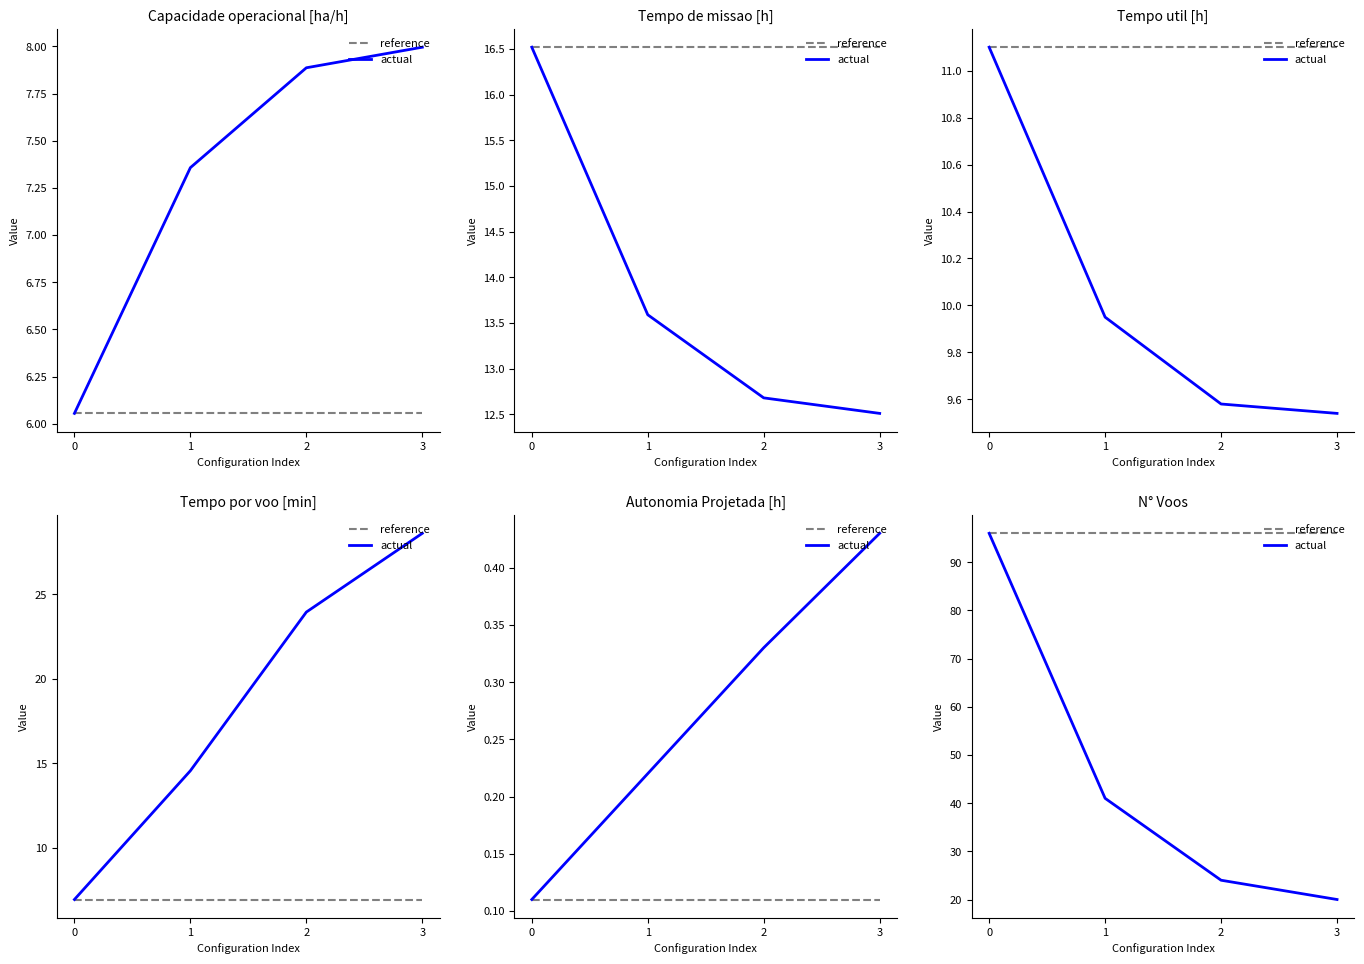

Which has a higher value, 3 or 0?

3